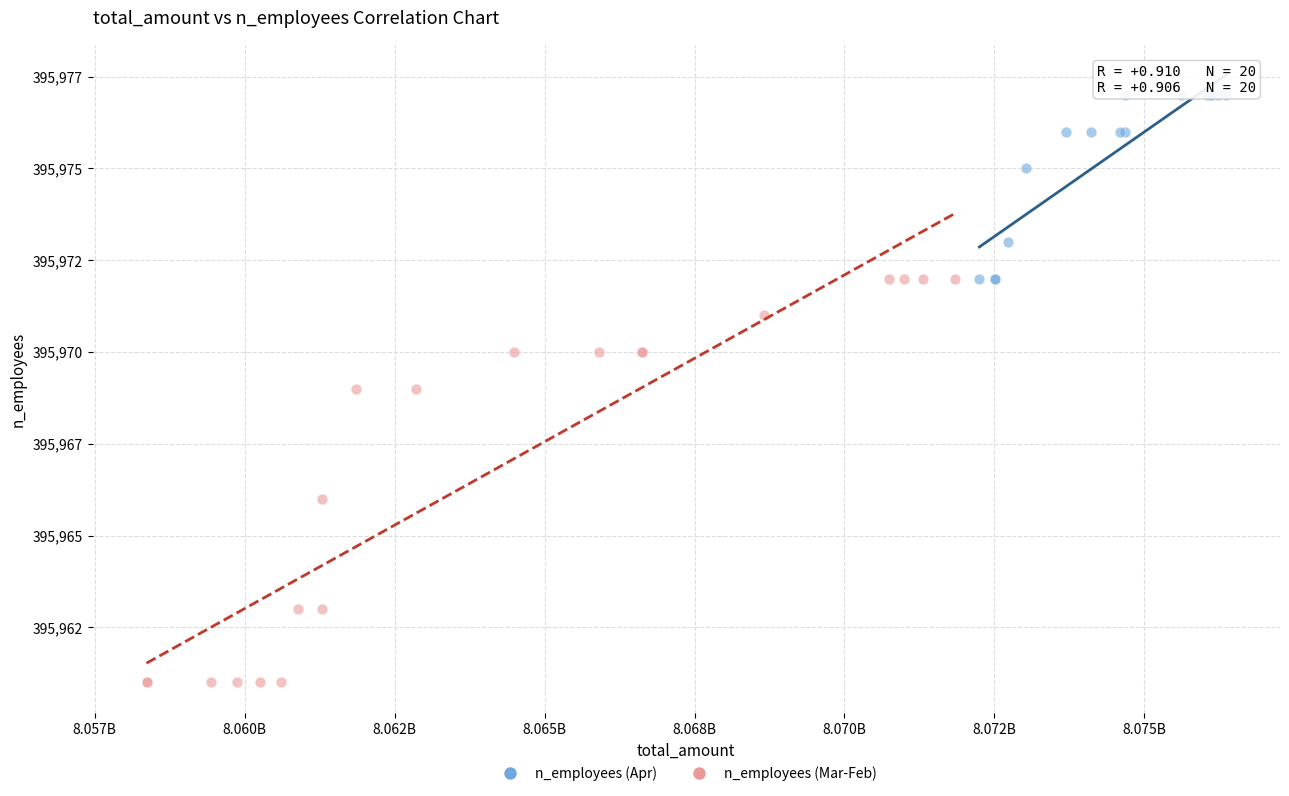

Which series reaches the maximum Y coordinate?

n_employees (Apr)